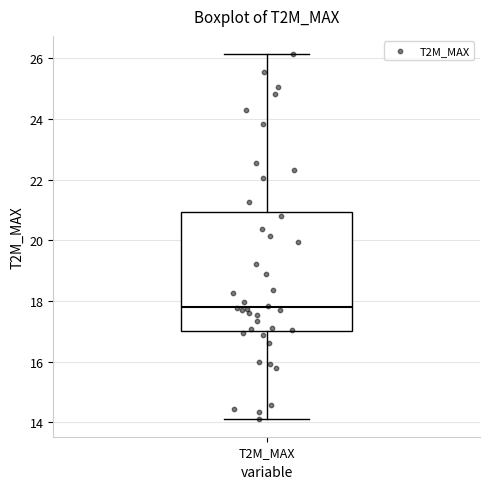

Read this box plot against the y-axis: the position of the median line, the range covered by the box, and the ends of both whiskers. The values are not printed on the chart, so give them approximately, as read against the axis.

median 17.8, box 17.0 to 21.0, whiskers 14.2 to 26.2